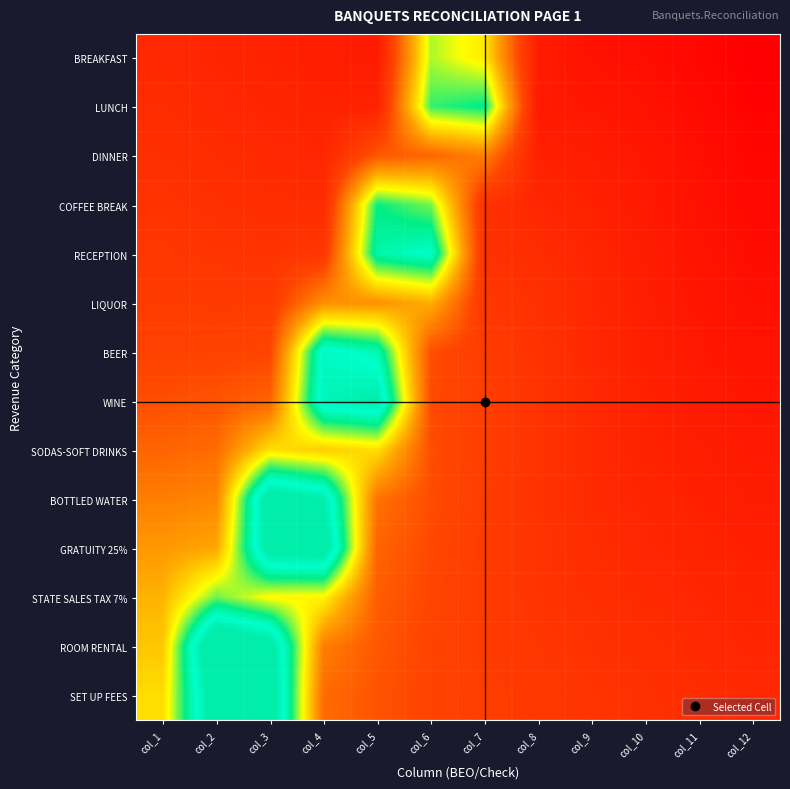

Count the number of categories in the chart.

12